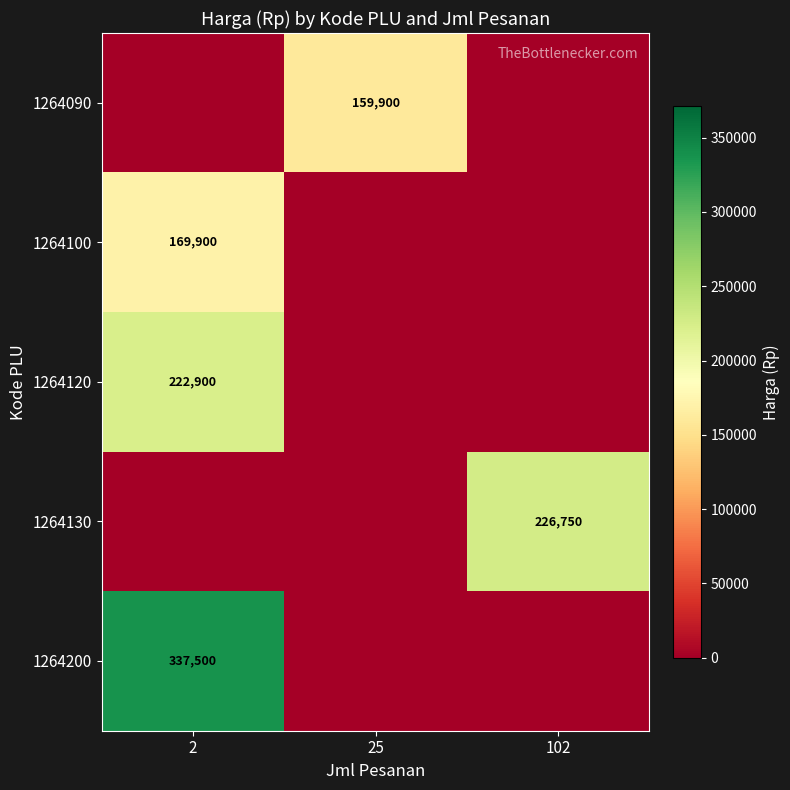

True or false: 1264130 has a value of 128935 at 102.

False